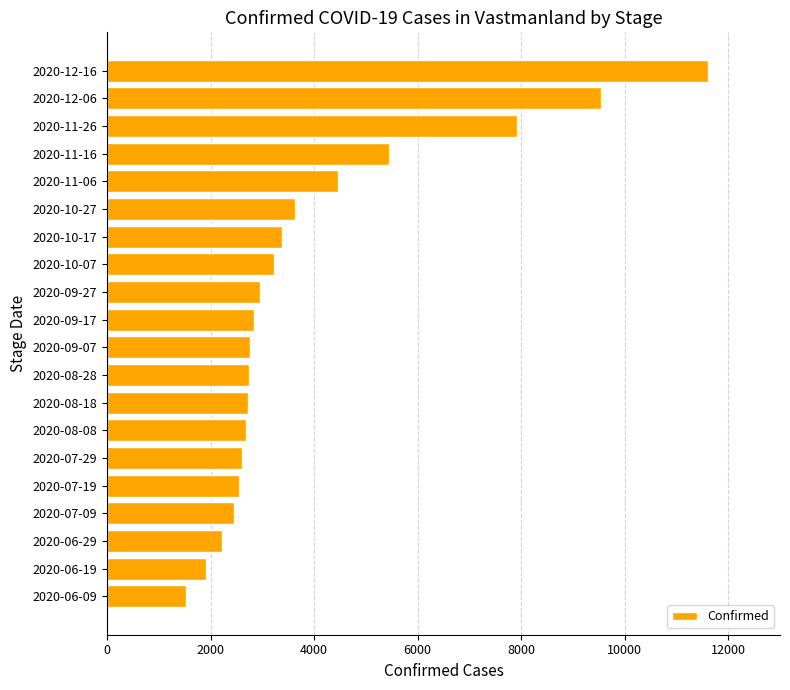

What is the difference between the second highest and minimum values?

8010